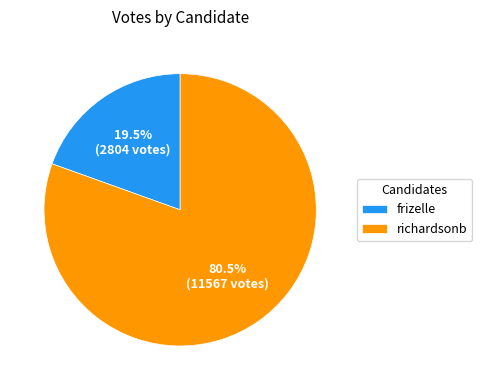

Is the sum of richardsonb and frizelle greater than half?

Yes